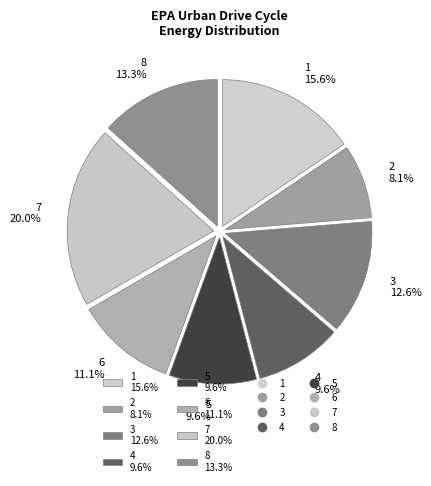

Is there a majority slice in this chart?

No